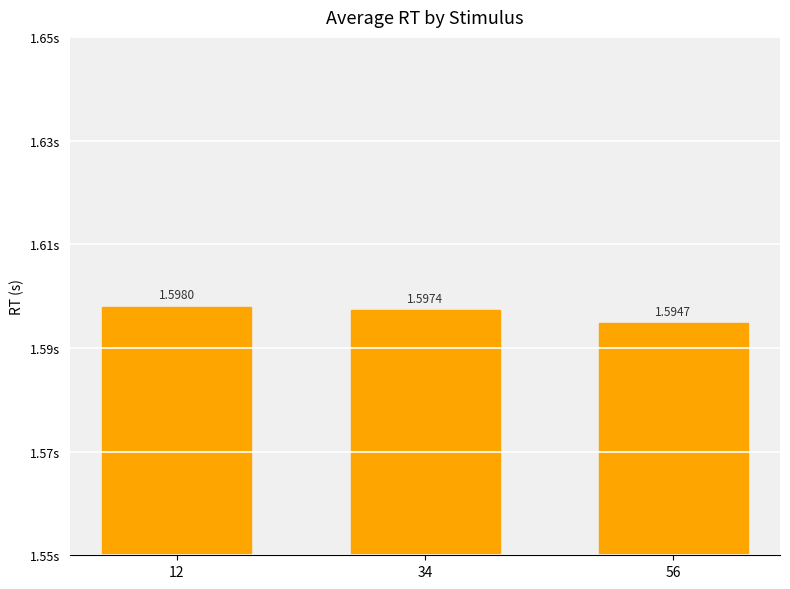

At which category does the chart reach its minimum across all series?

56